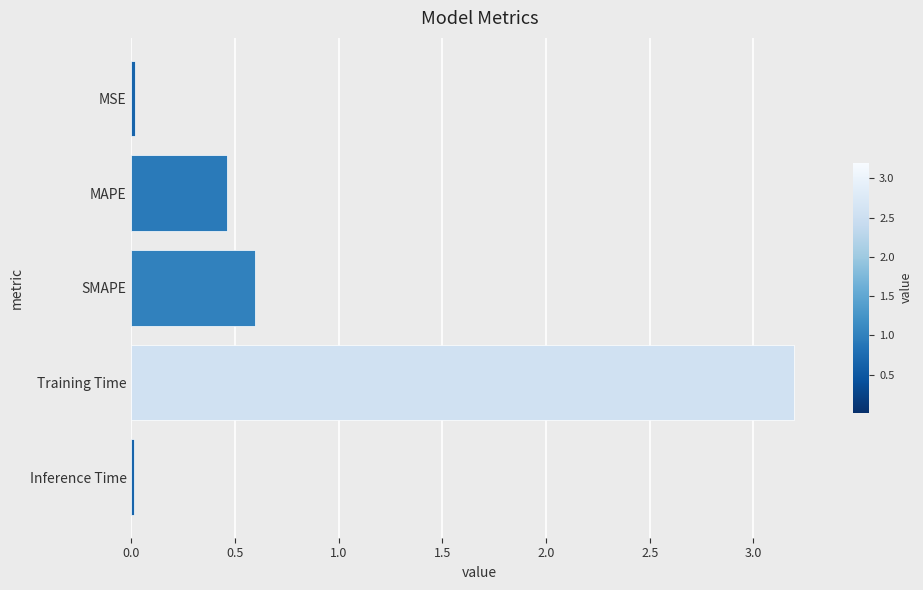

What is the label of the 5th bar from the top?

Inference Time